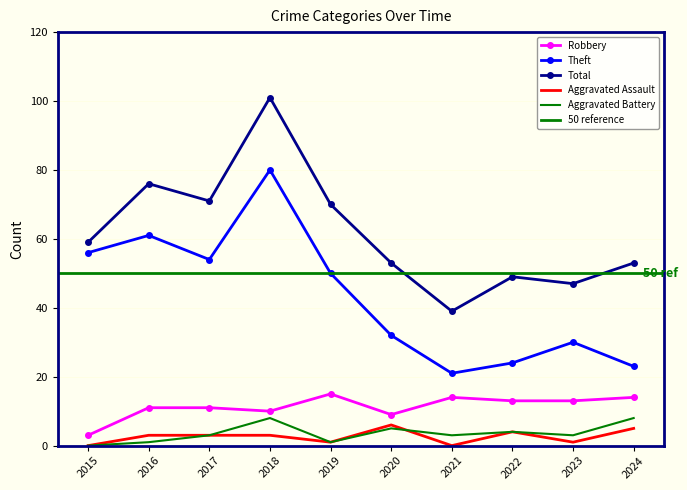

Between 2023 and 2024, which is larger?

2024